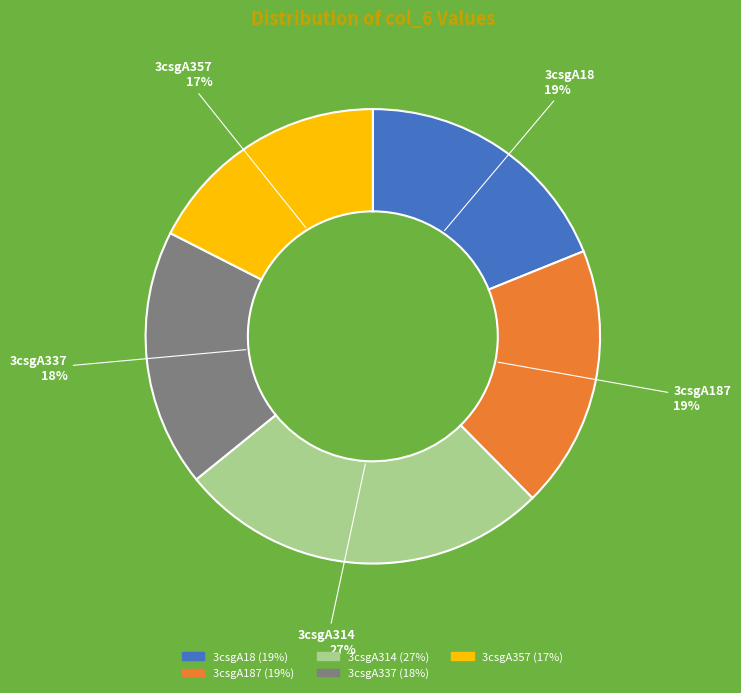

How many segments does this pie chart have?

5